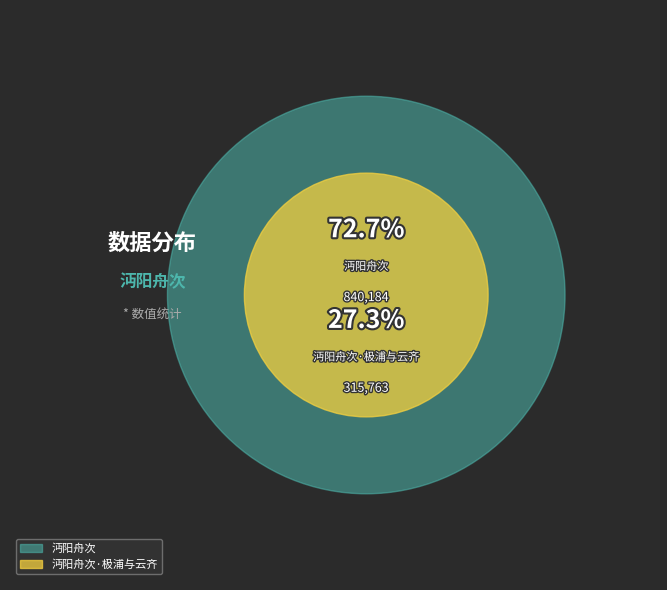

Does any single category account for the majority?

Yes